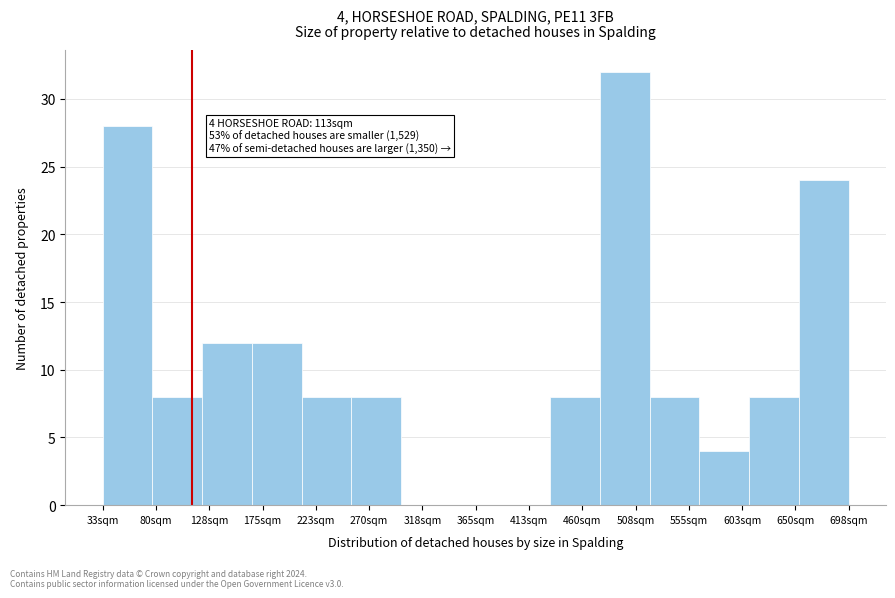

Over which range of the x-axis is the bar tallest?

475 to 520